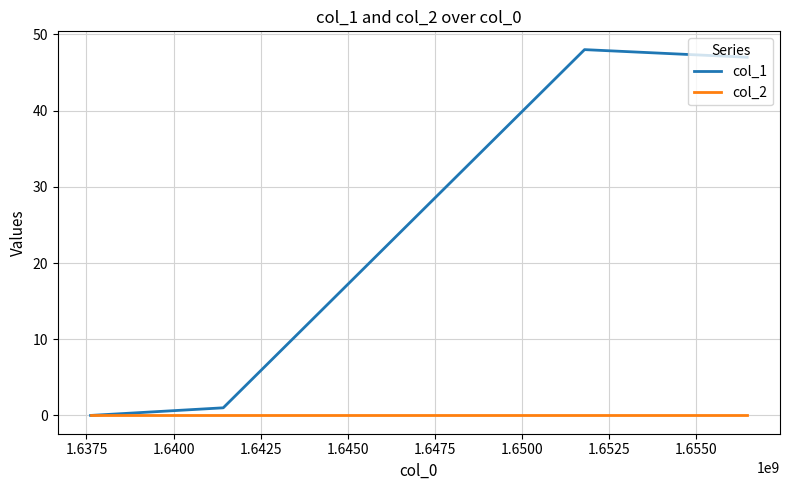

Which series has the widest spread of values?

col_1